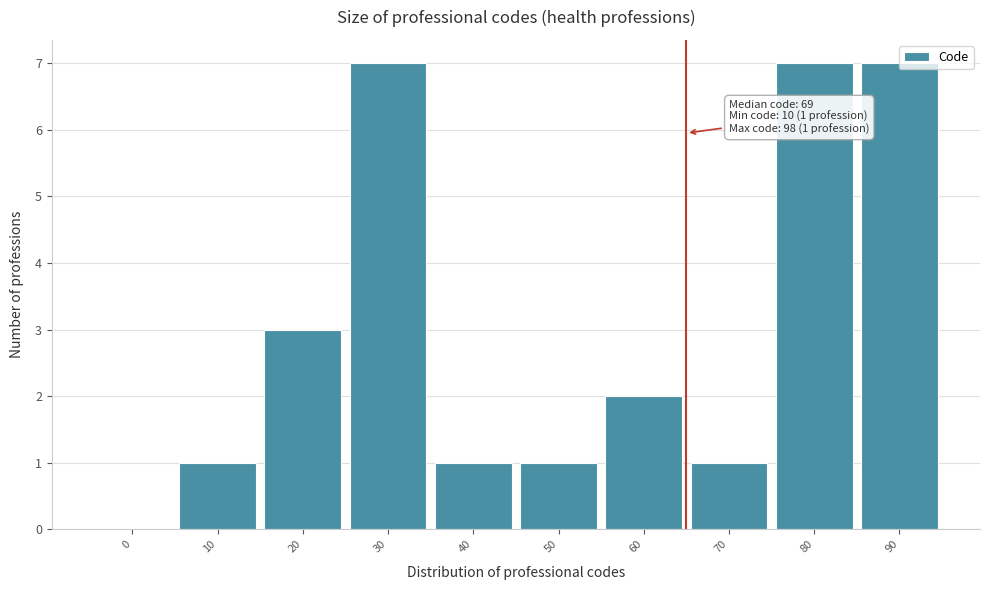

What is the change in value from 0 to 10?

+1